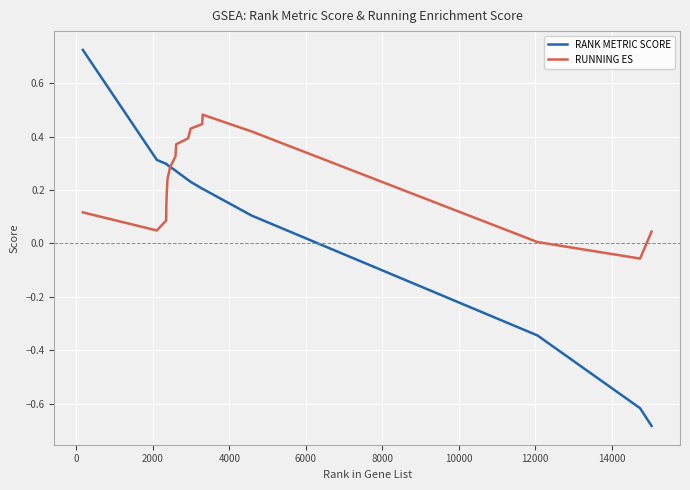

What are all the series names shown in the legend?

RANK METRIC SCORE, RUNNING ES